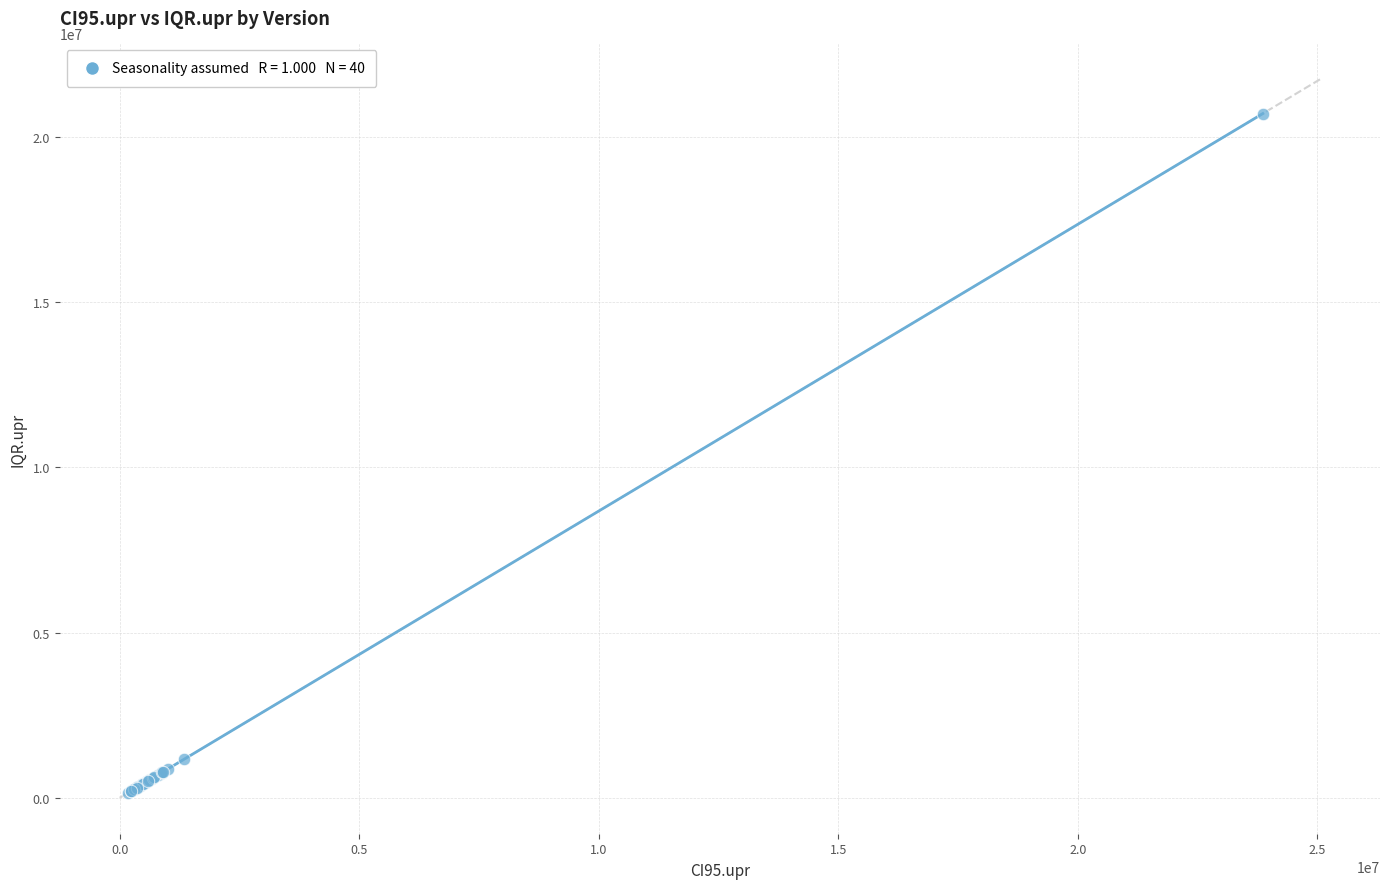

What Y value in the scatter plot is closest to 10425480?

1179375